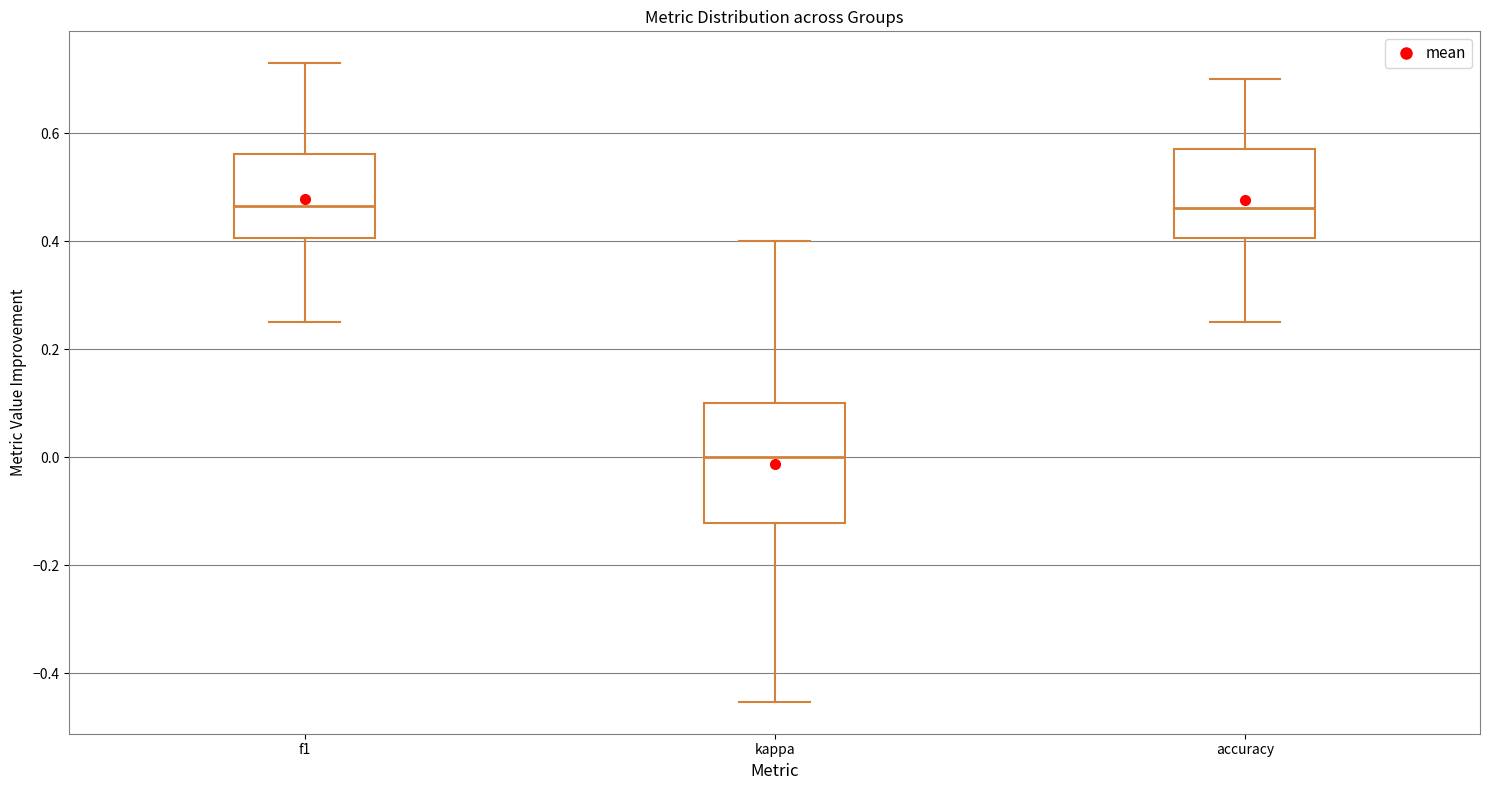

Reading left to right, read every box against the y-axis: the position of its median line, the range the box covers, and the ends of its whiskers. The values are not printed on the chart, so give them approximately, as read against the axis.

f1: median 0.46, box 0.40 to 0.56, whiskers 0.26 to 0.72
kappa: median 0.00, box -0.12 to 0.10, whiskers -0.46 to 0.40
accuracy: median 0.46, box 0.40 to 0.58, whiskers 0.26 to 0.70